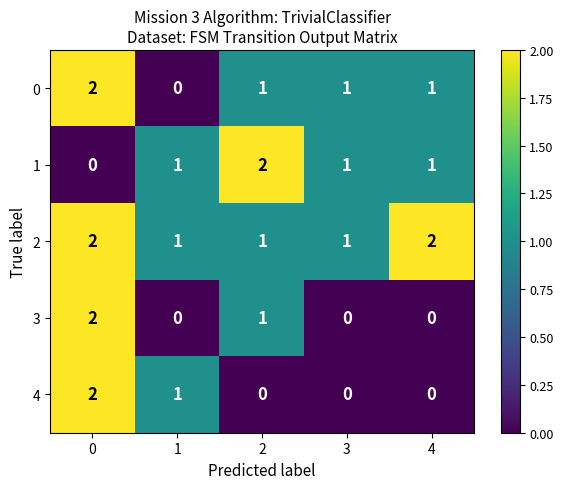

How many 2 values are between 1 and 2?

5